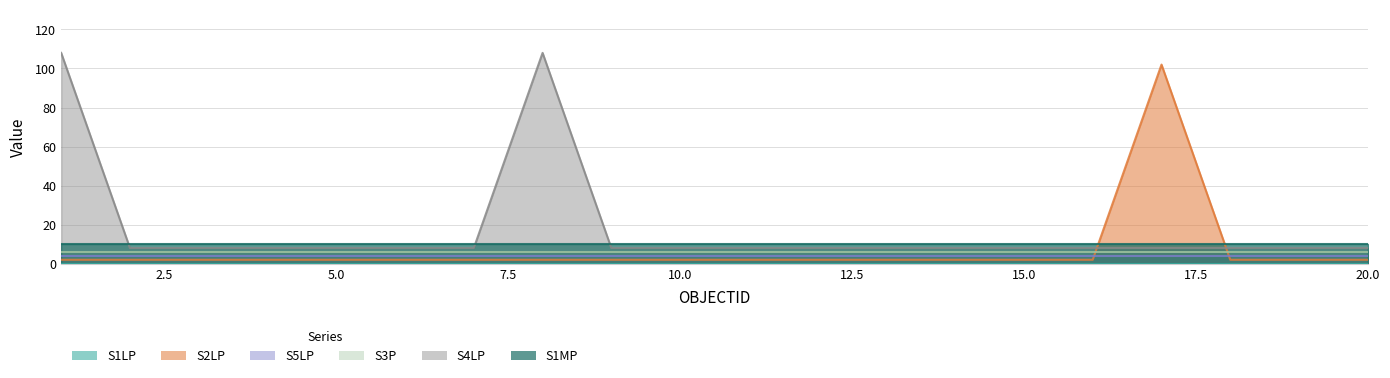

True or false: S1MP and S1LP intersect in this chart.

False